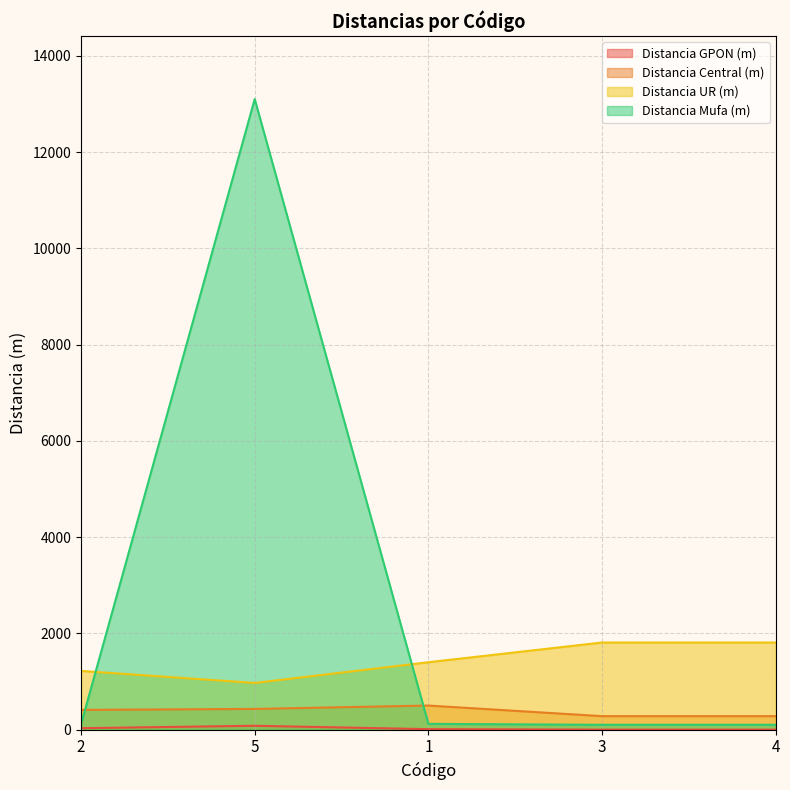

True or false: Distancia GPON (m) and Distancia Mufa (m) intersect in this chart.

False